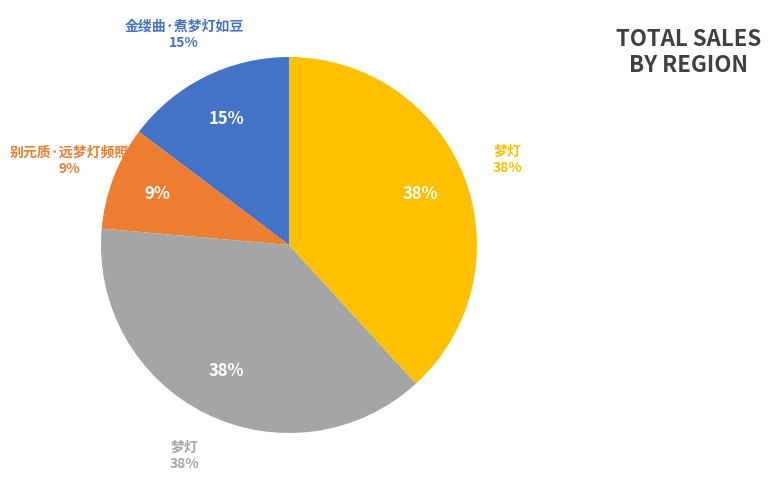

How many slices are in this pie chart?

4